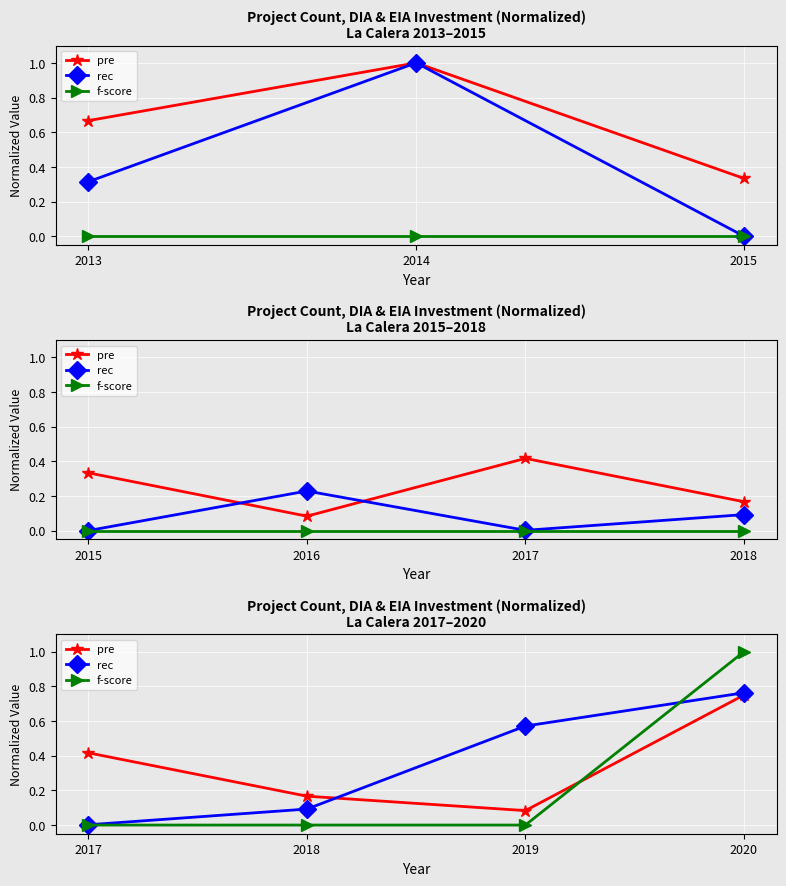

What is the maximum value shown in the chart?

1.0